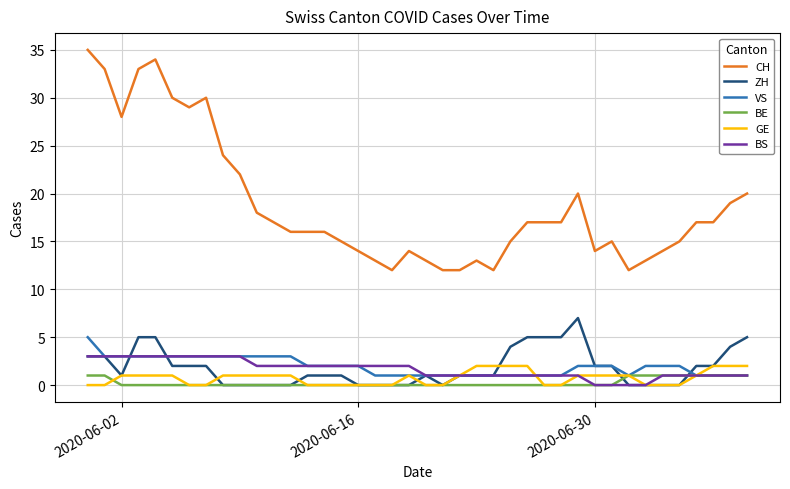

Which series has the widest spread of values?

CH